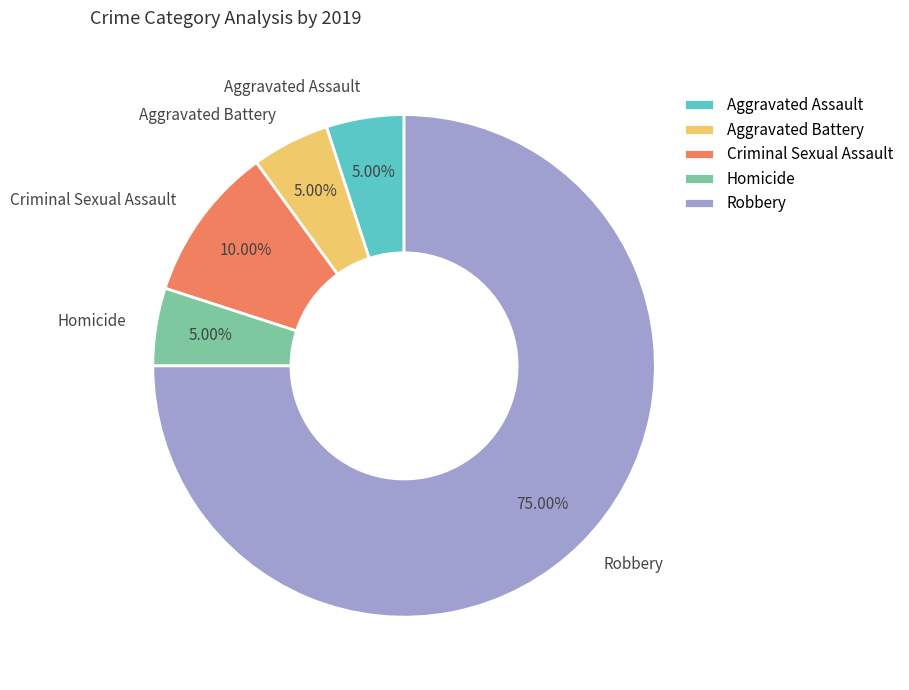

To the nearest percent, what is the combined percentage of Robbery and Homicide?

80%